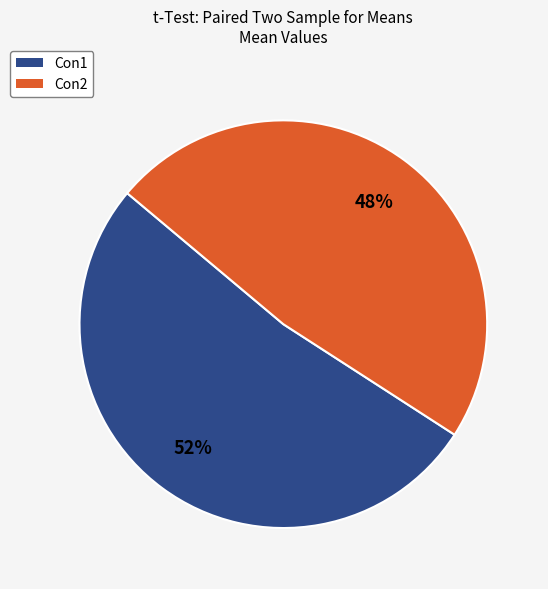

True or false: Con2 accounts for 48% of the total.

True